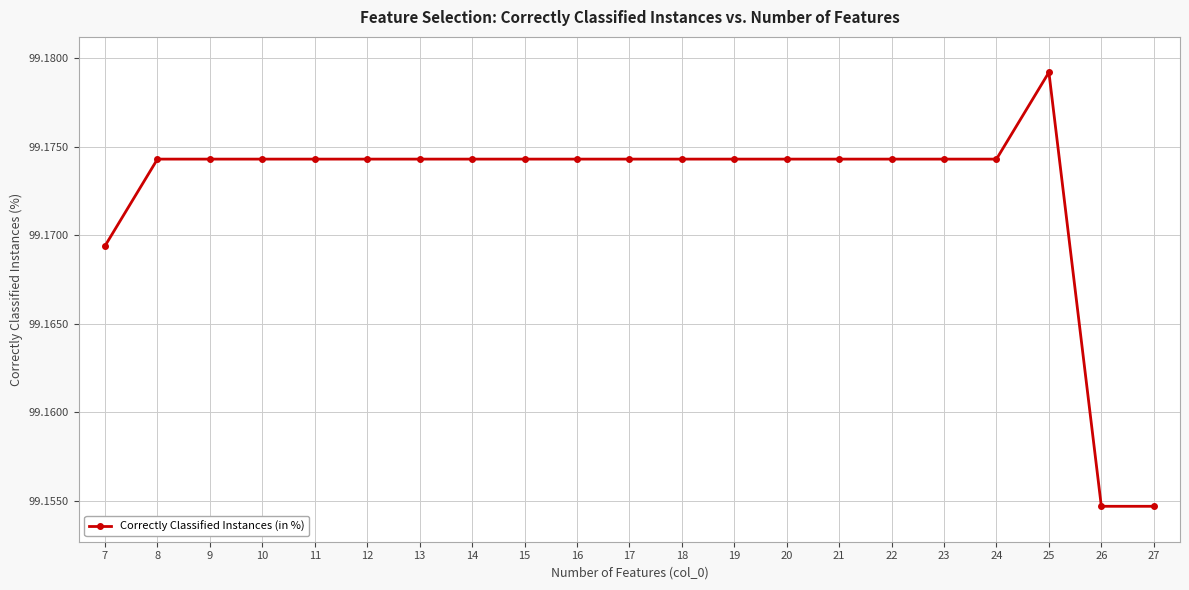

Reading right to left, transcribe all the data shown in this chart.

99.2	99.2	99.2	99.2	99.2	99.2	99.2	99.2	99.2	99.2	99.2	99.2	99.2	99.2	99.2	99.2	99.2	99.2	99.2	99.2	99.2